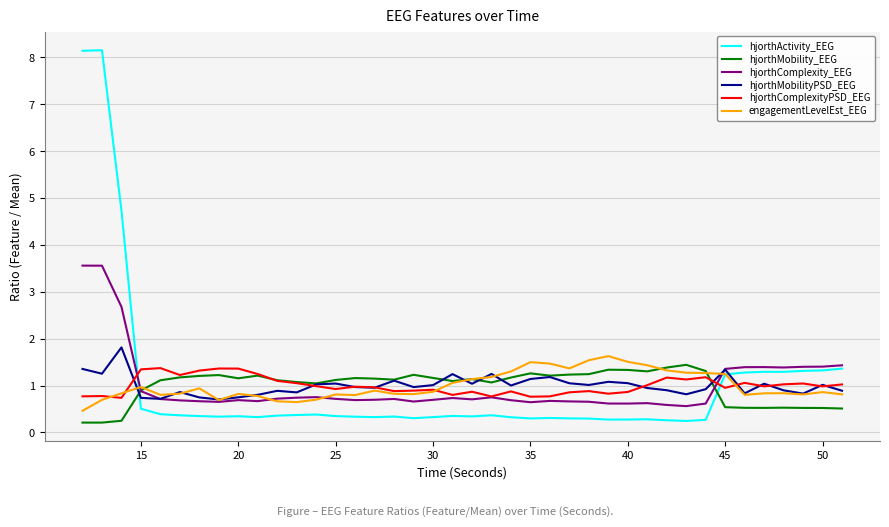

Which series has the widest spread of values?

hjorthActivity_EEG